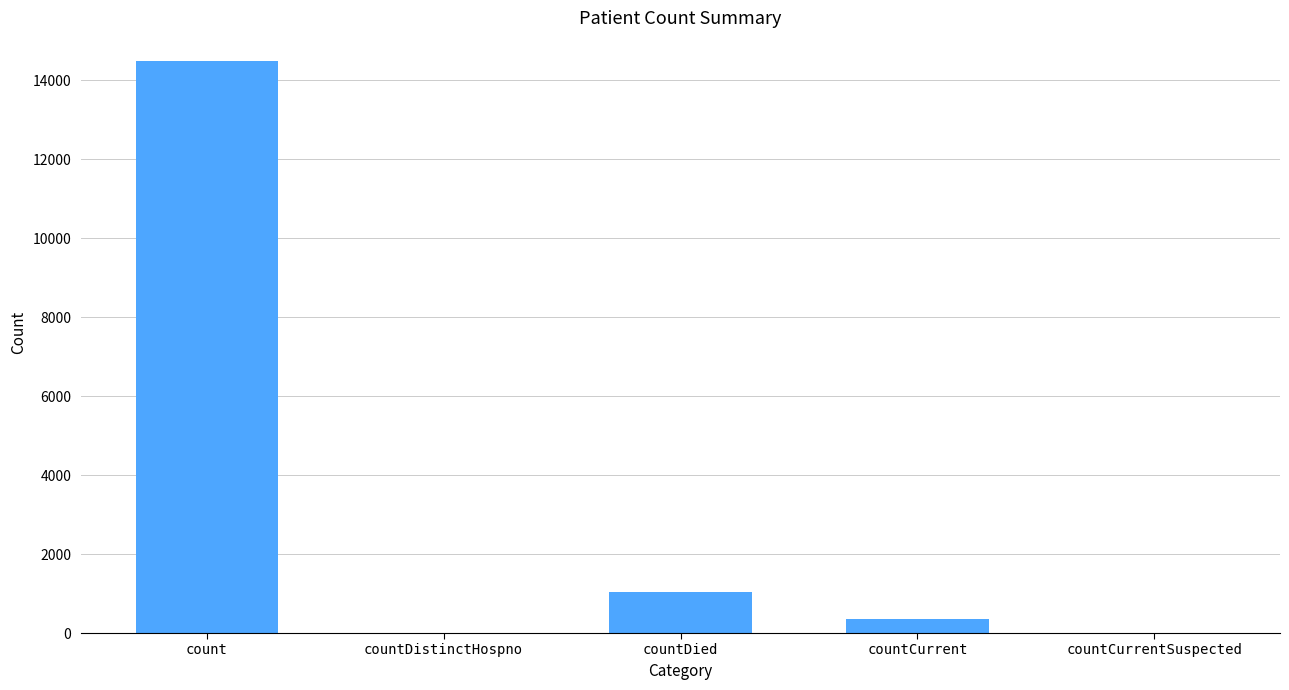

How many distinct data groups are displayed?

1